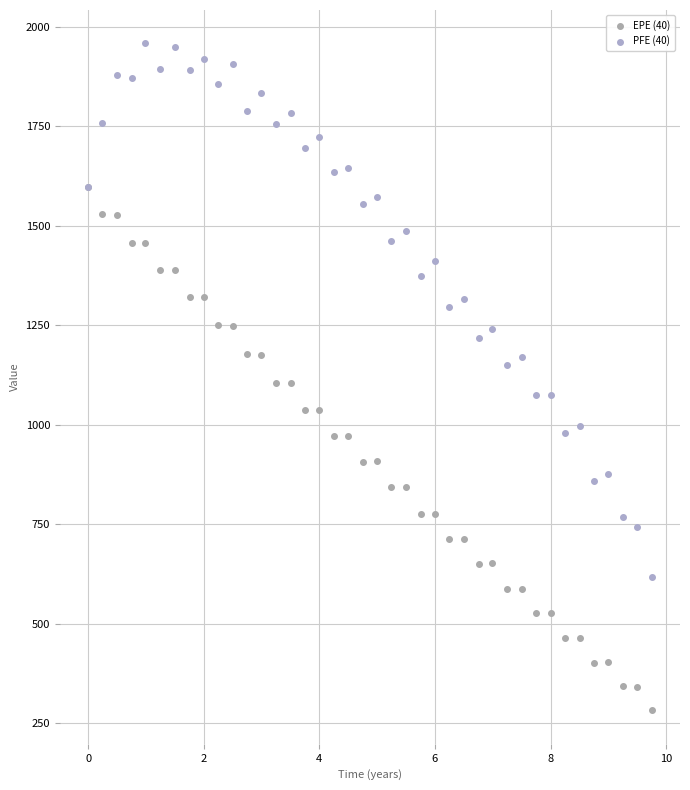

Which series contains the lowest Y value?

EPE (40)